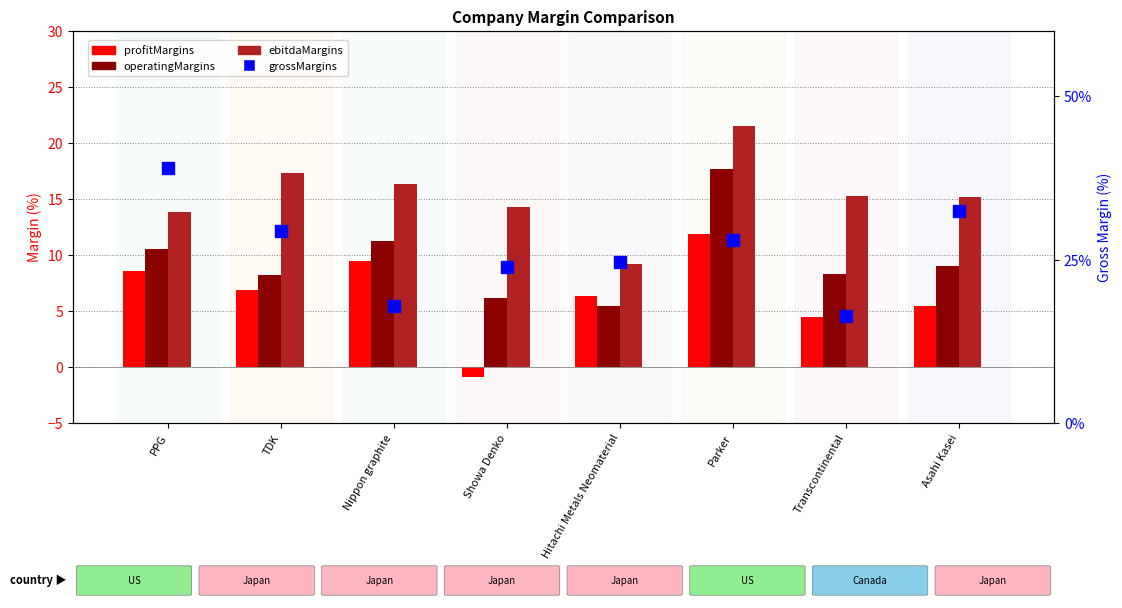

What is the difference between the operatingMargins values at Hitachi Metals Neomaterial and Nippon graphite?

5.8